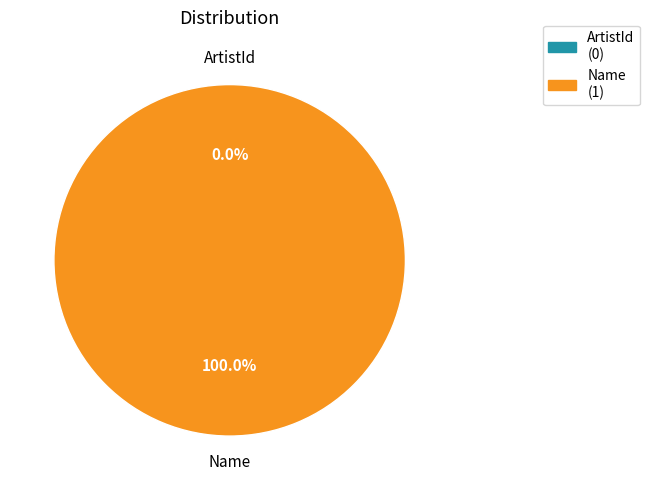

Which category has the biggest portion of the pie?

Name